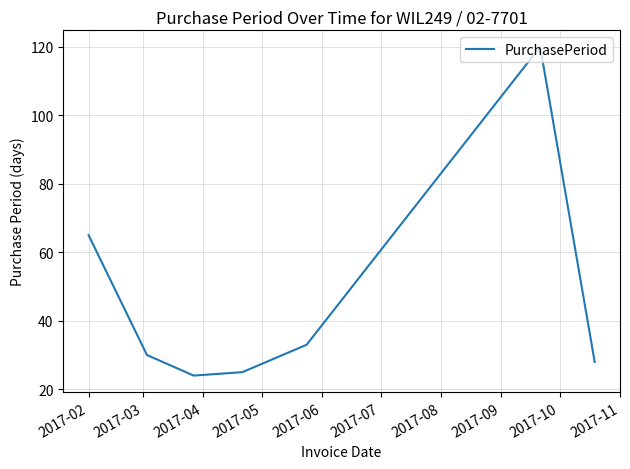

How many interior local valleys (lower than both neighbors) does the data have?

1